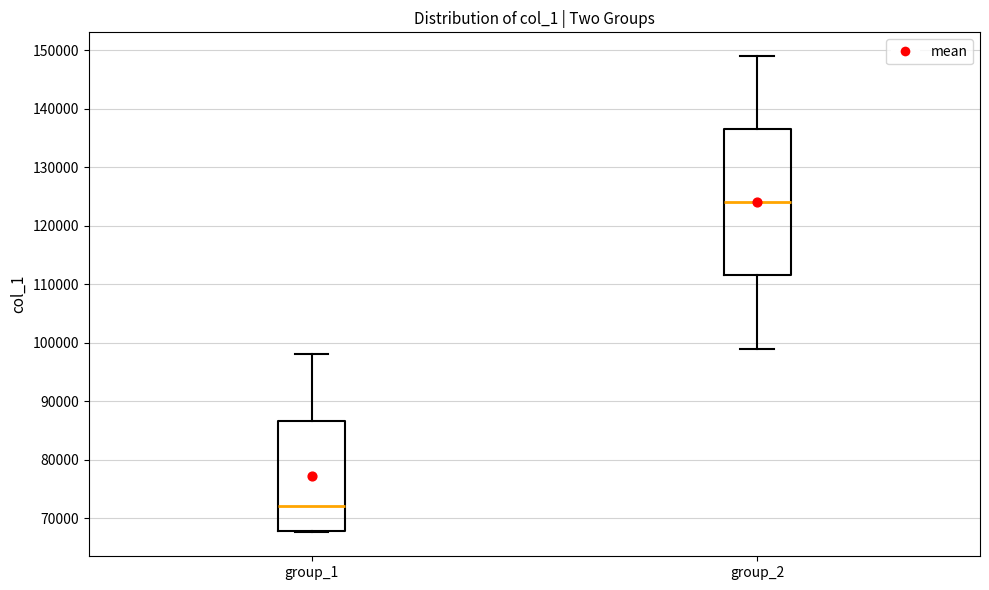

Reading left to right, transcribe this box plot: for each box, give where its median line is, the range the box spans, and where its two whiskers end, as read against the y-axis. The values are not printed on the chart, so give them approximately, as read against the axis.

group_1: median 72000, box 68000 to 87000, whiskers 68000 to 98000
group_2: median 124000, box 112000 to 137000, whiskers 99000 to 149000